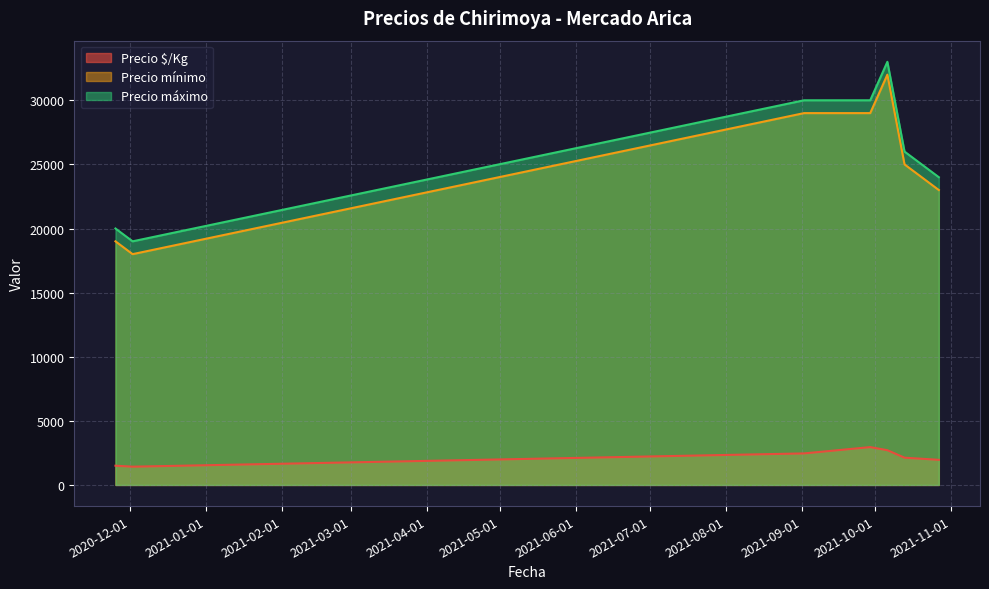

True or false: Precio $/Kg and Precio mínimo cross at least once.

False